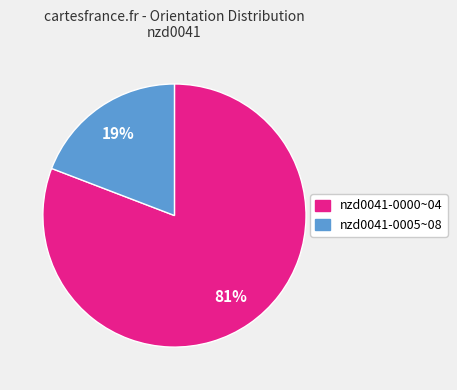

To the nearest percent, what is the difference between the largest and smallest slice percentages?

62%